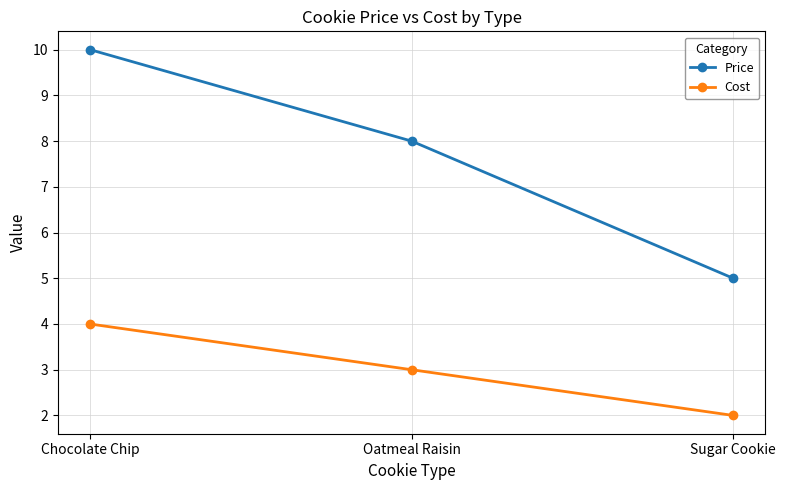

What is the difference between the highest and lowest values at Oatmeal Raisin?

5